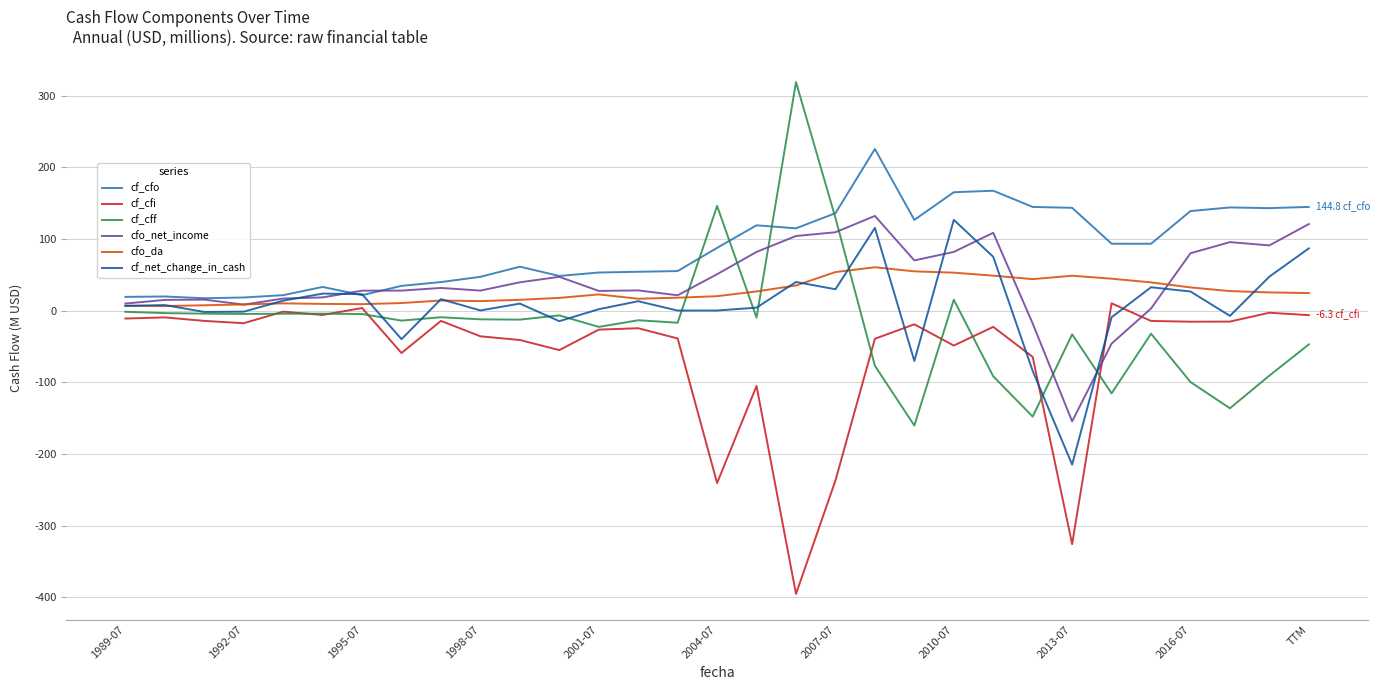

Which series has the largest range (max minus min)?

cf_cff